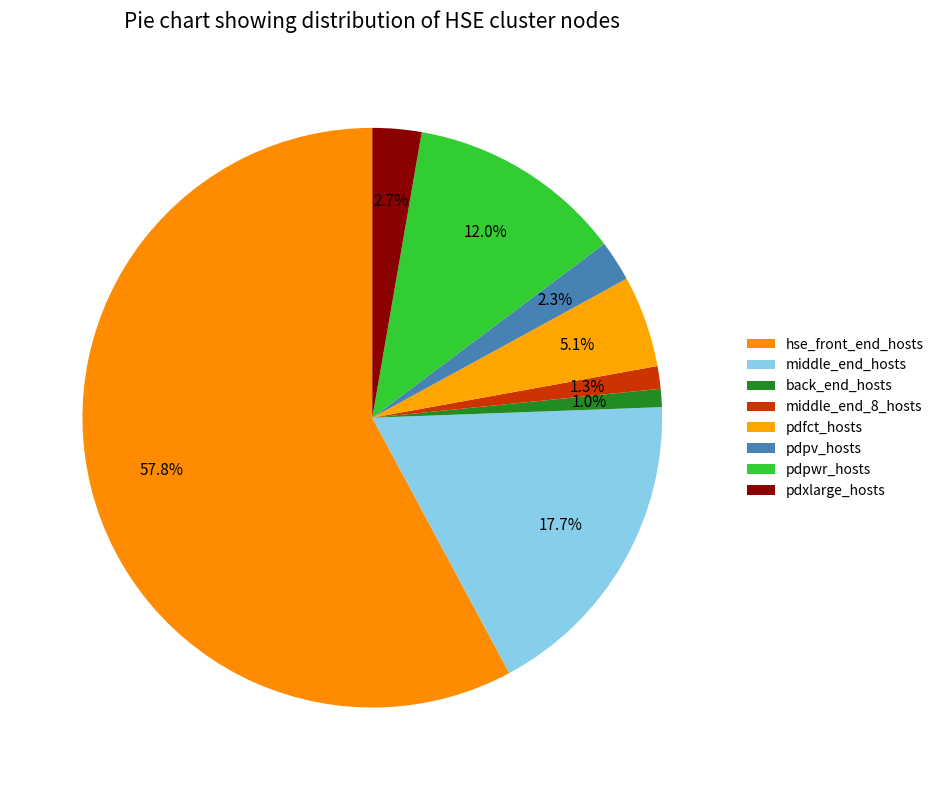

How many slices are in this pie chart?

8